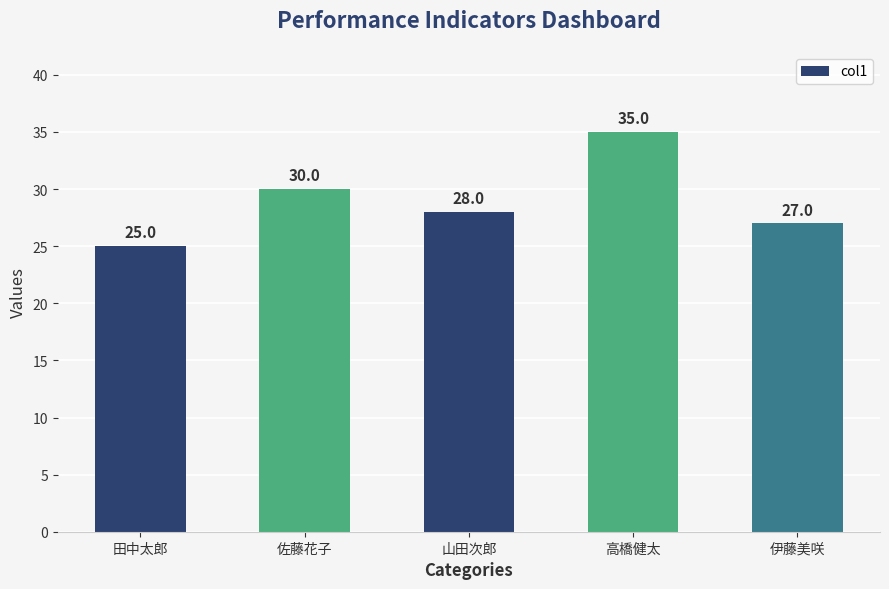

Reading left to right, list all the values displayed in this chart.

田中太郎=25	佐藤花子=30	山田次郎=28	高橋健太=35	伊藤美咲=27